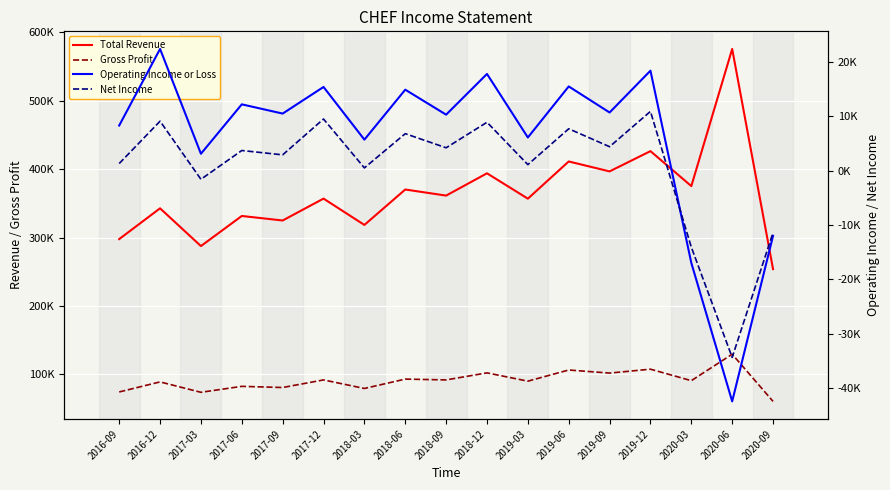

What is the label of the 5th point from the left?

2017-09